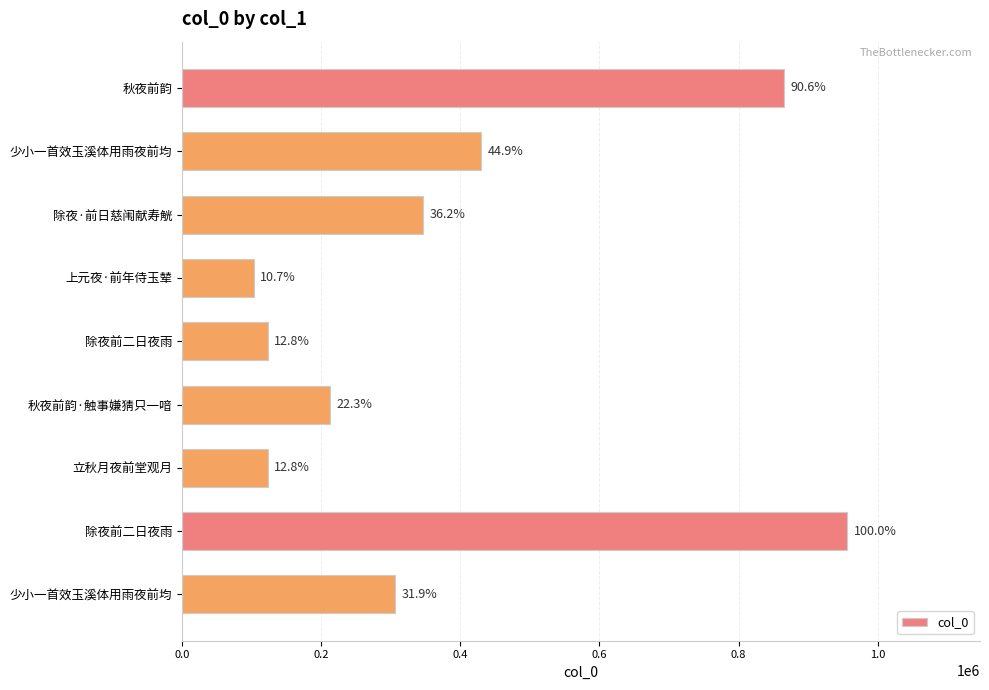

What is the smallest value displayed?

102773